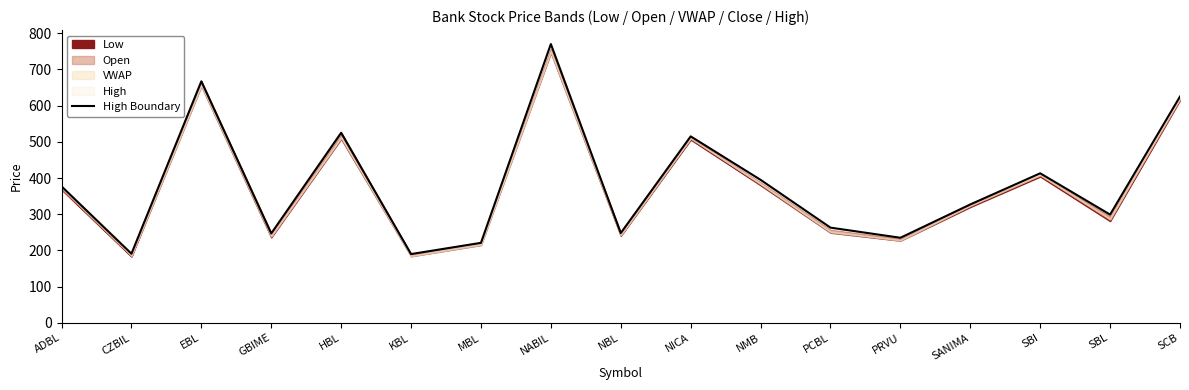

Between SANIMA and HBL, which is larger?

HBL